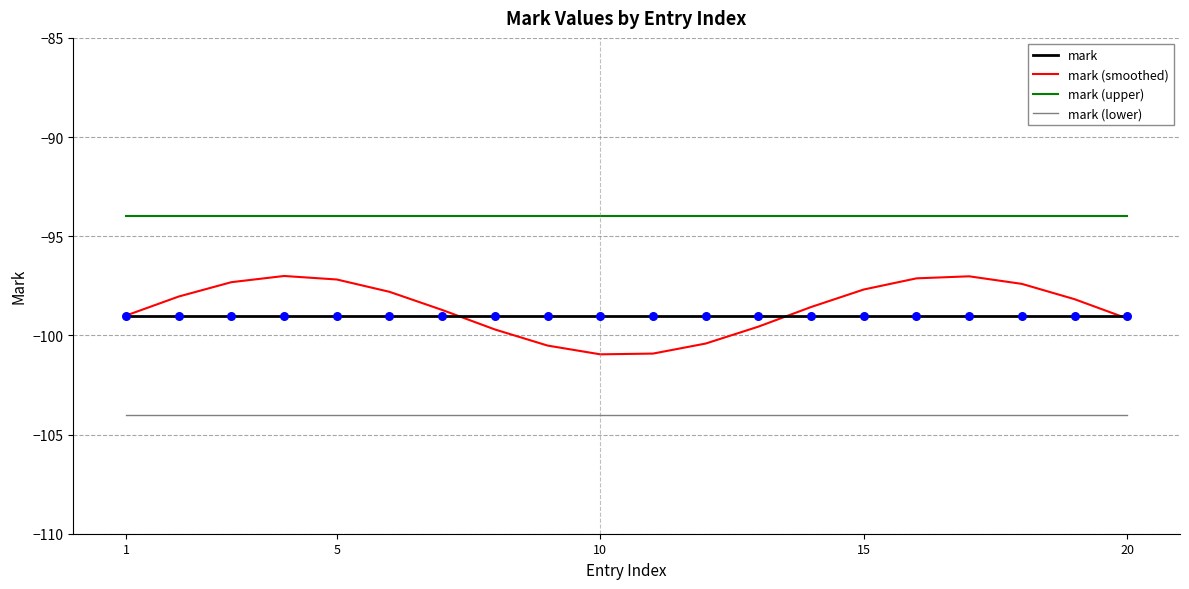

Which series has the largest total across all categories?

mark (upper)